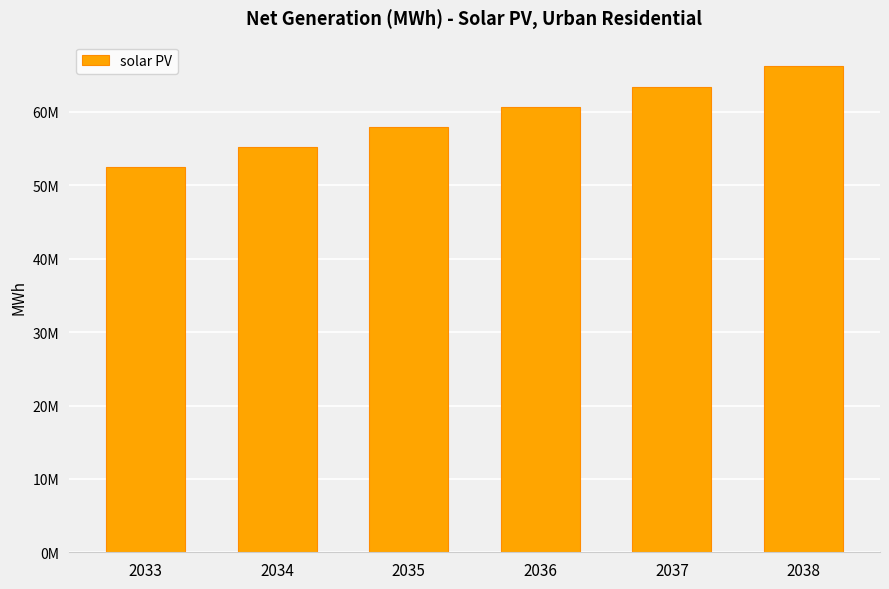

What is the difference between the values at 2035 and 2034?

2732261.6